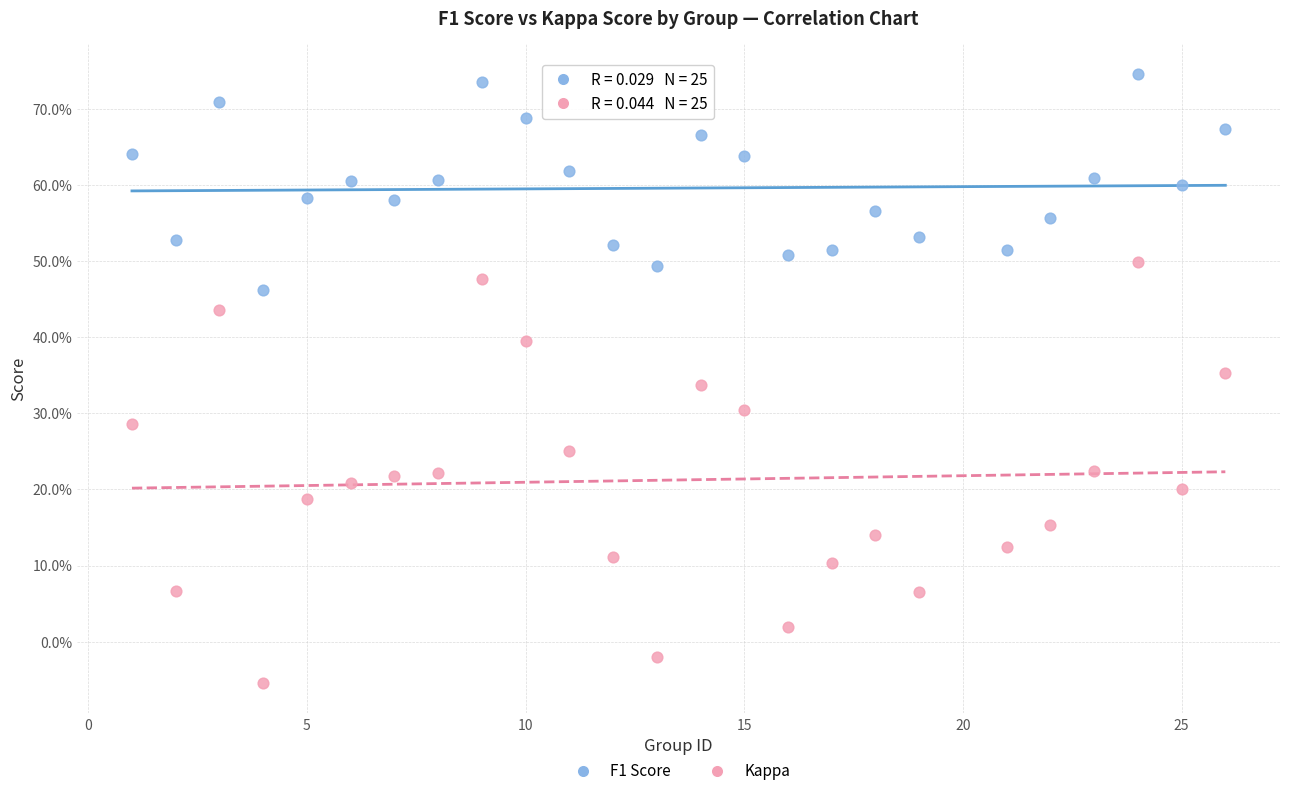

What are all the series names shown in the legend?

F1 Score, Kappa